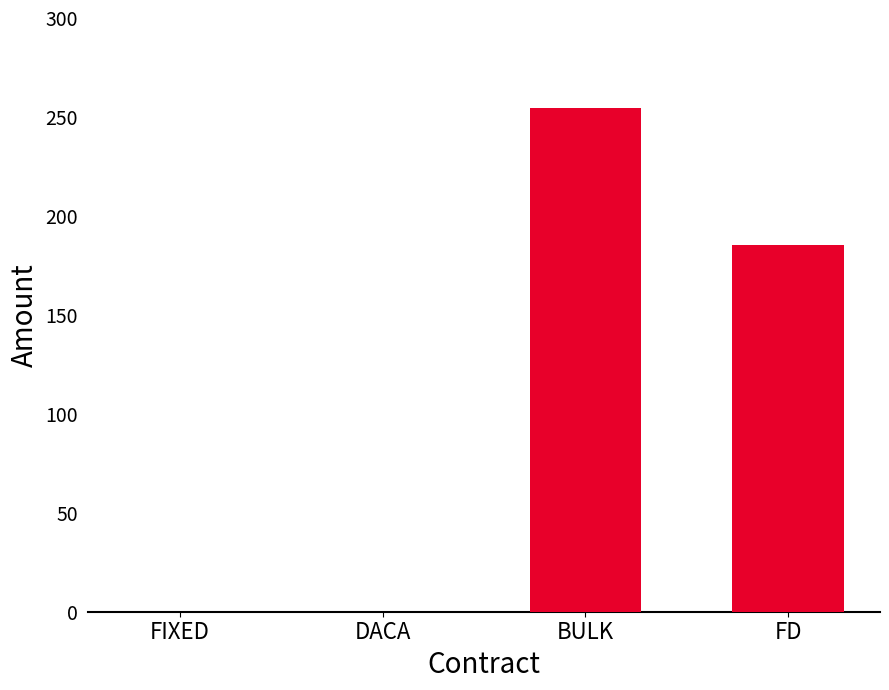

Reading left to right, list all the values displayed in this chart.

FIXED=0.0	DACA=0.0	BULK=254.6	FD=185.1